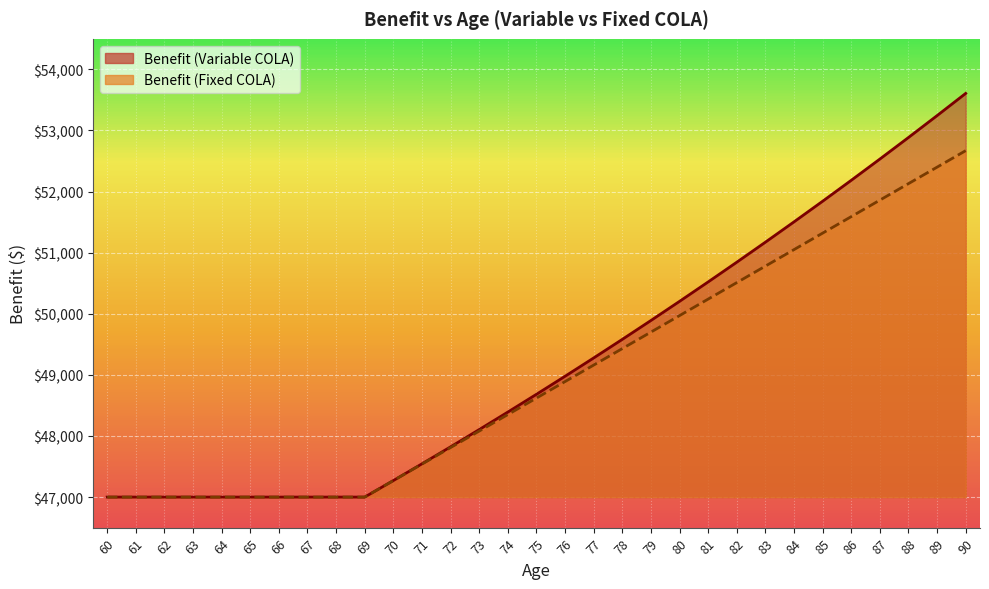

What is the difference between the maximum and minimum values in the Benefit (Variable COLA) series?

6607.0